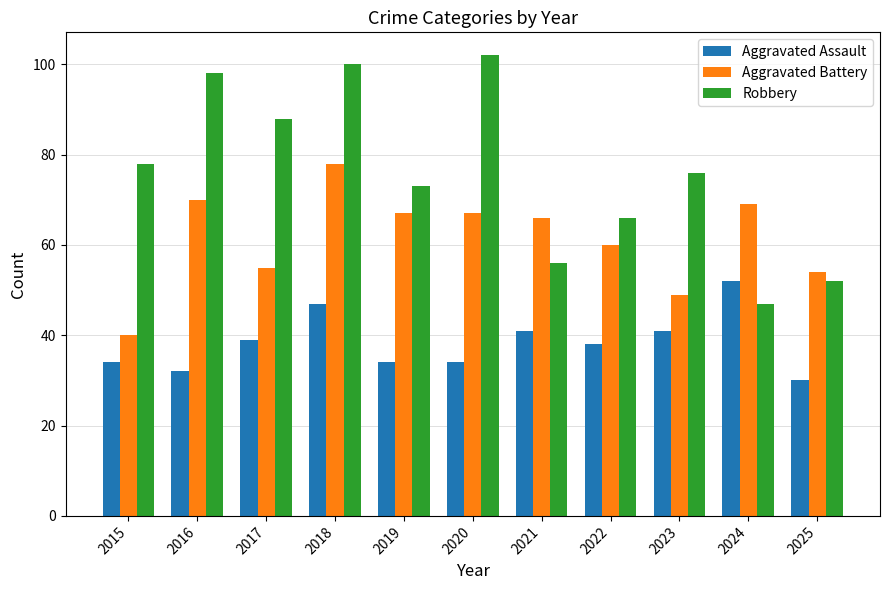

Where does the Aggravated Battery series first go above 66?

2016